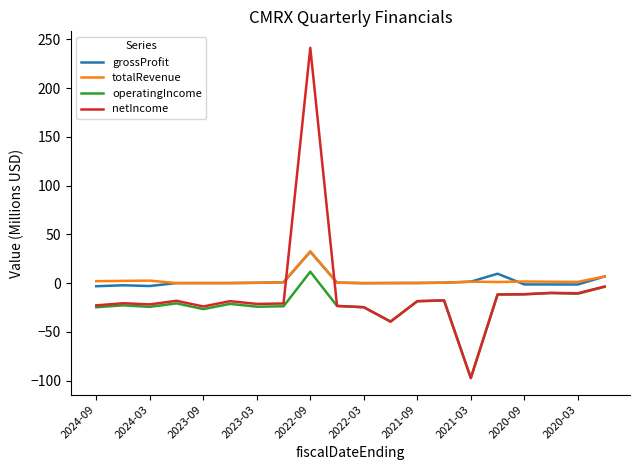

True or false: operatingIncome and grossProfit intersect in this chart.

False